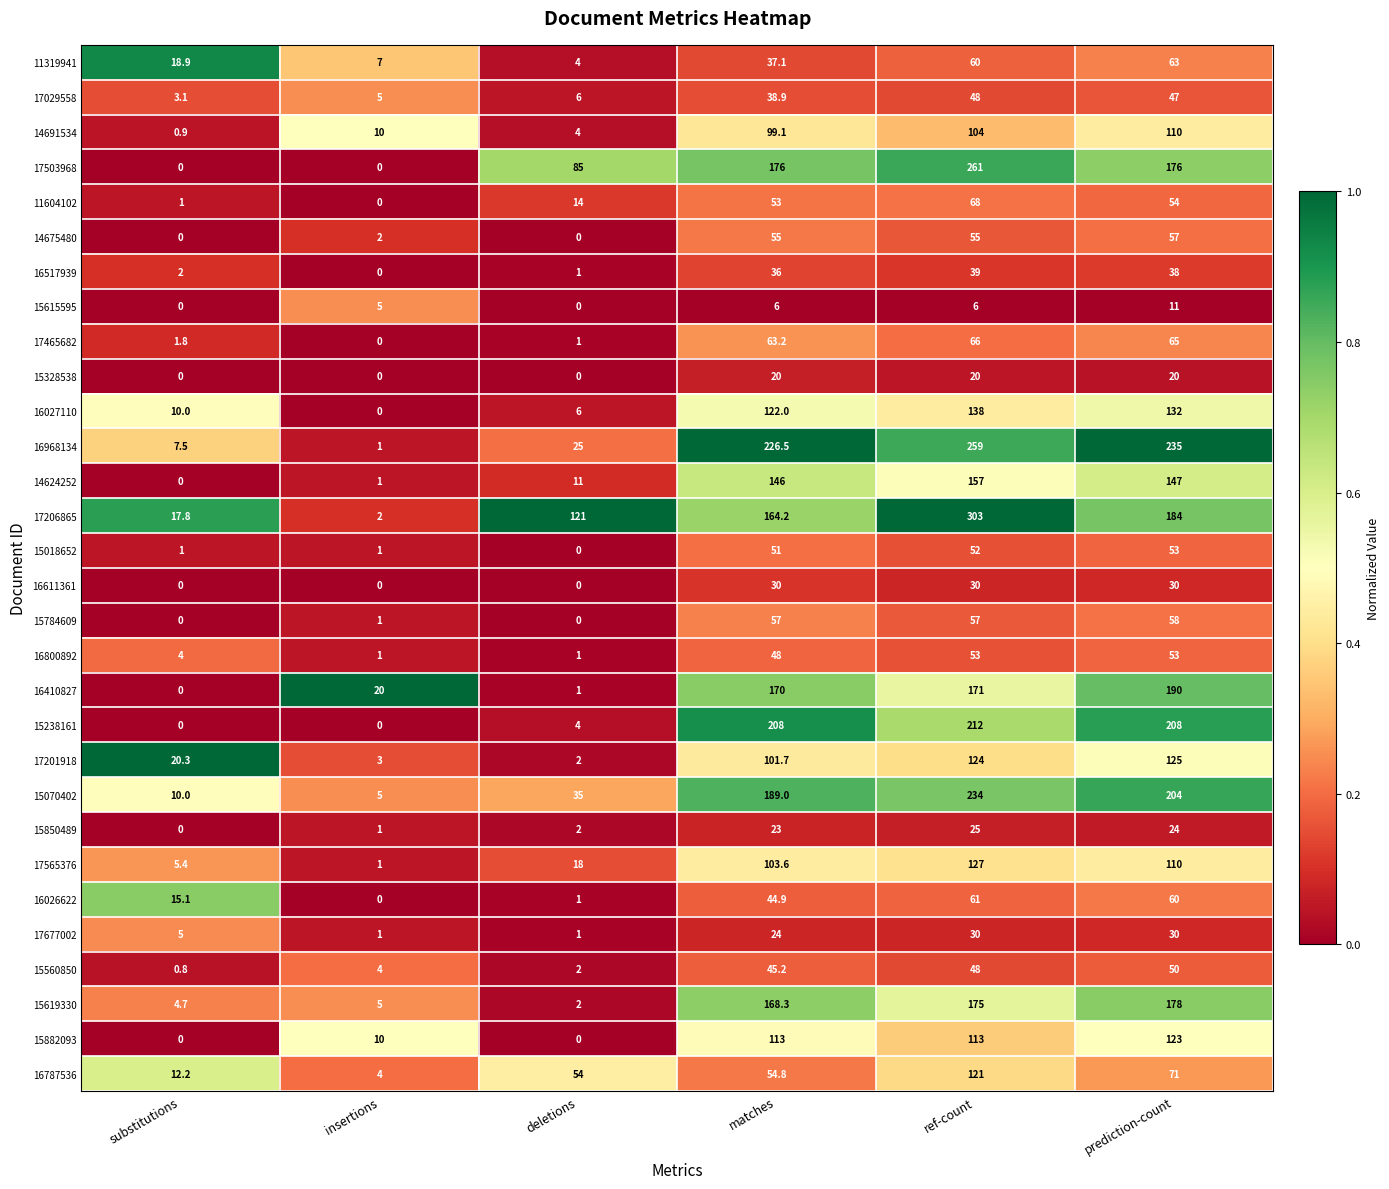

Which category has the lowest value in the 16968134 series?

insertions